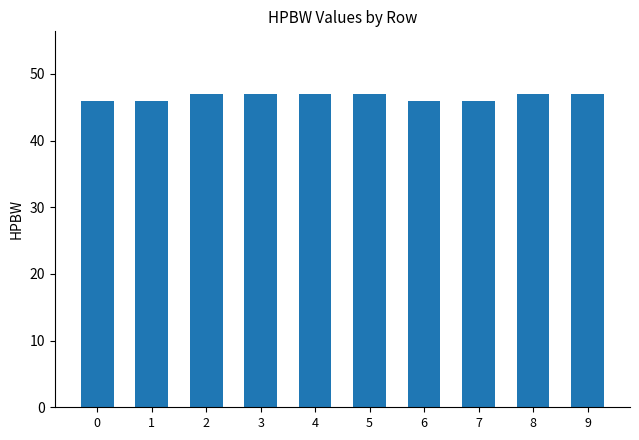

What is the greatest value displayed?

47